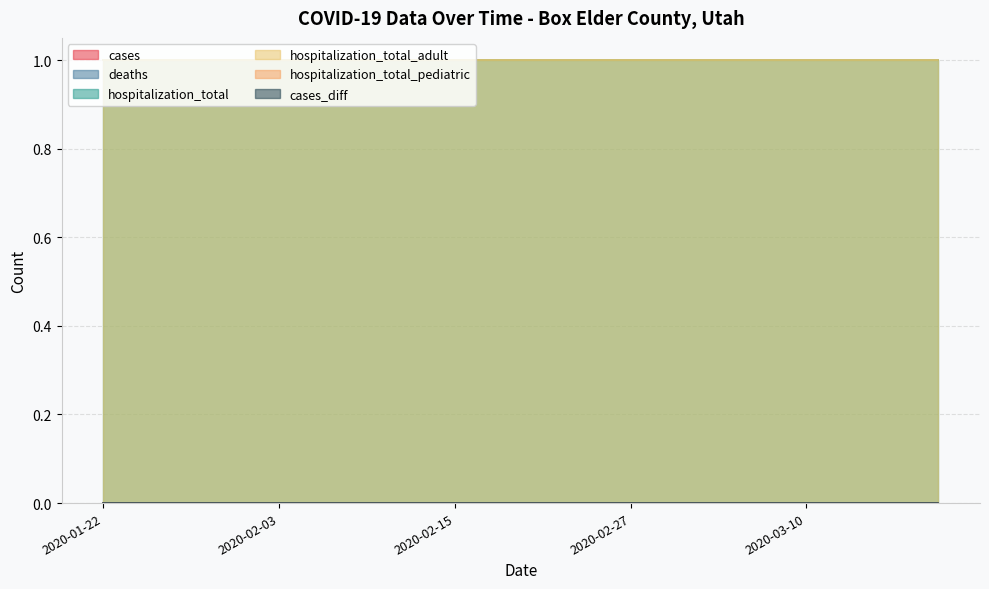

What is the greatest value displayed?

1